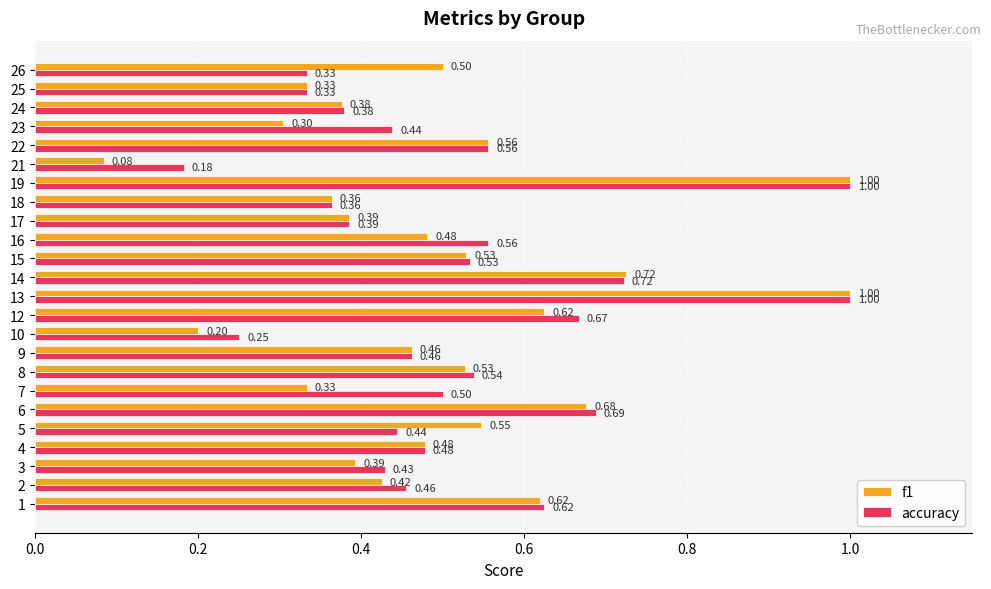

What are all the series names shown in the legend?

f1, accuracy